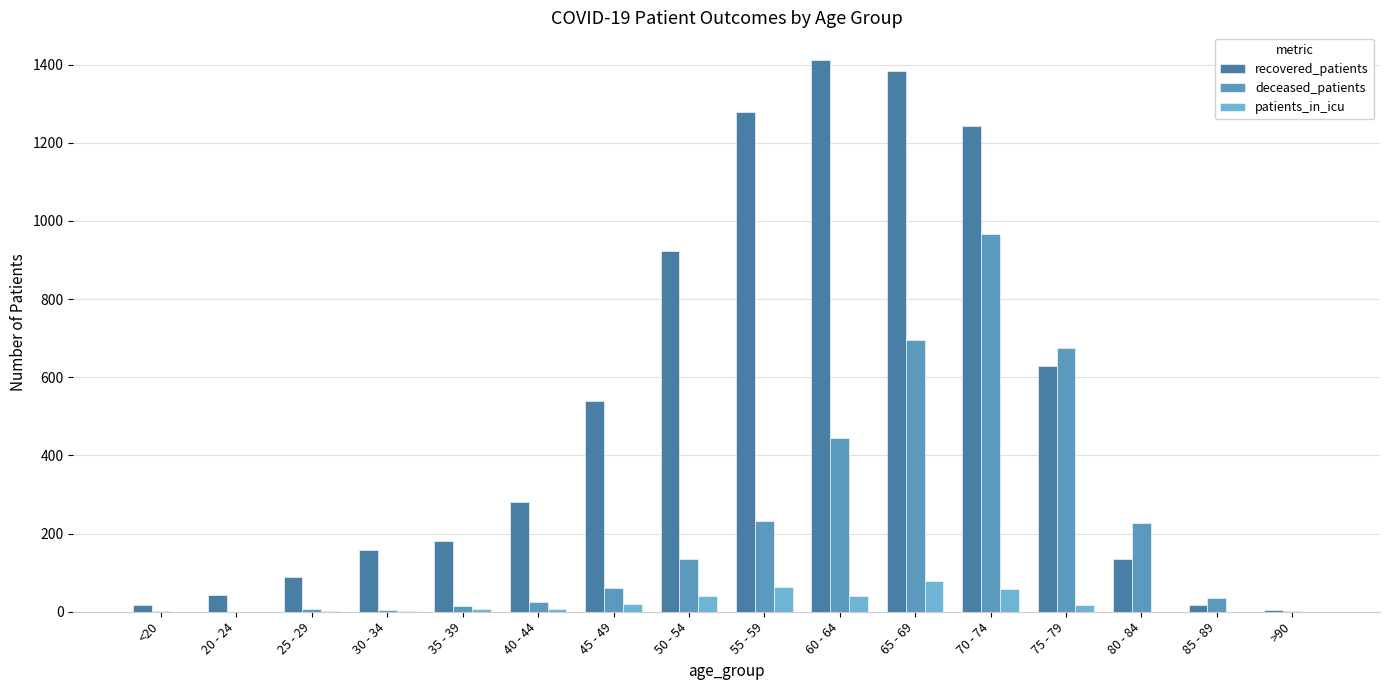

What position from the left is 70 - 74?

12